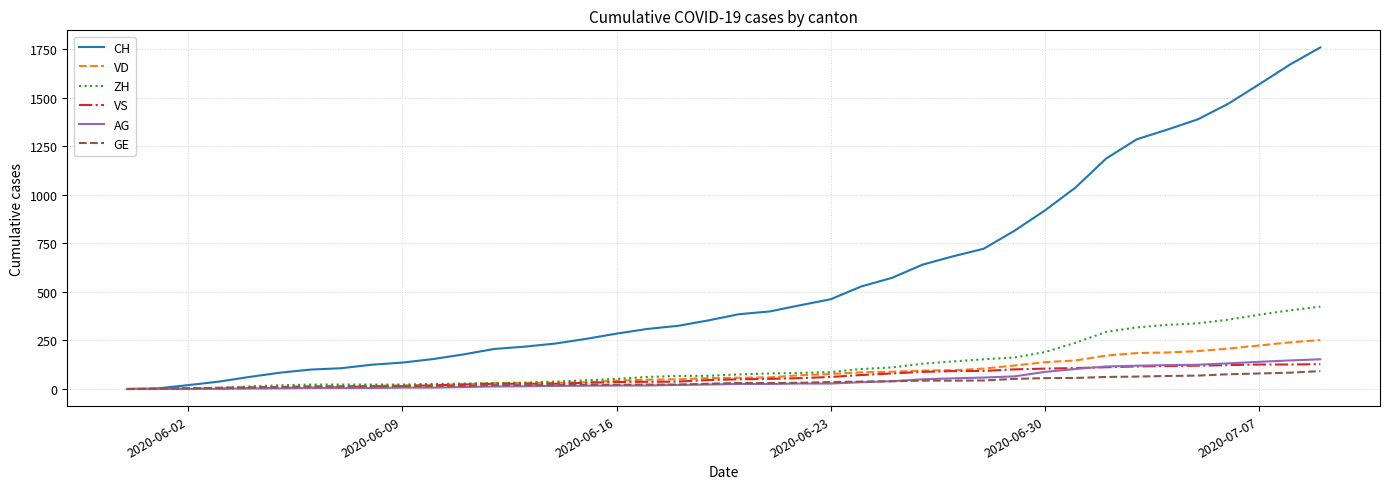

What is the maximum value for VS?

128